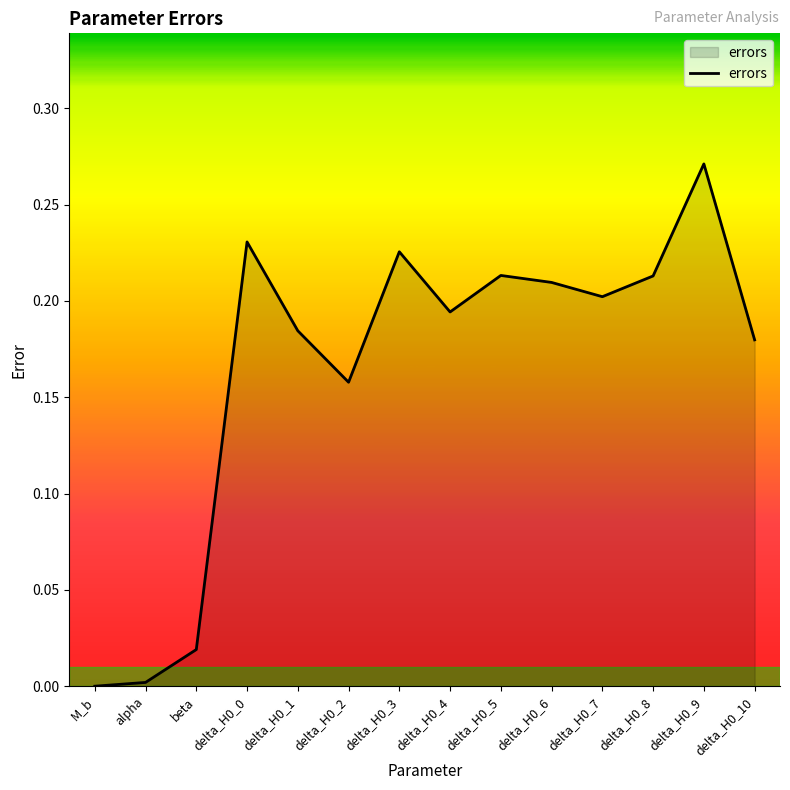

What position from the right is beta?

12